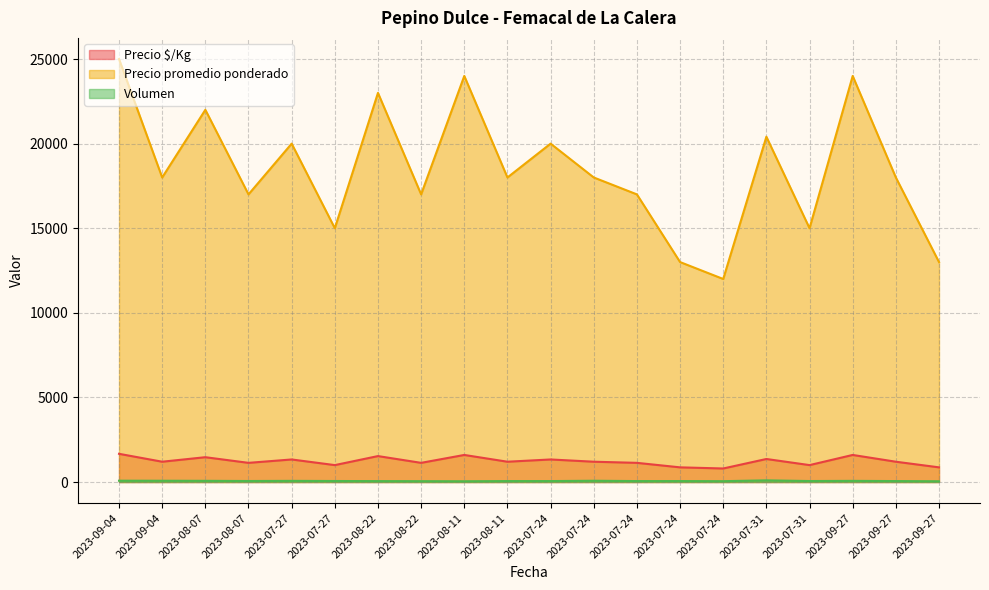

How many lines are shown in the chart?

3